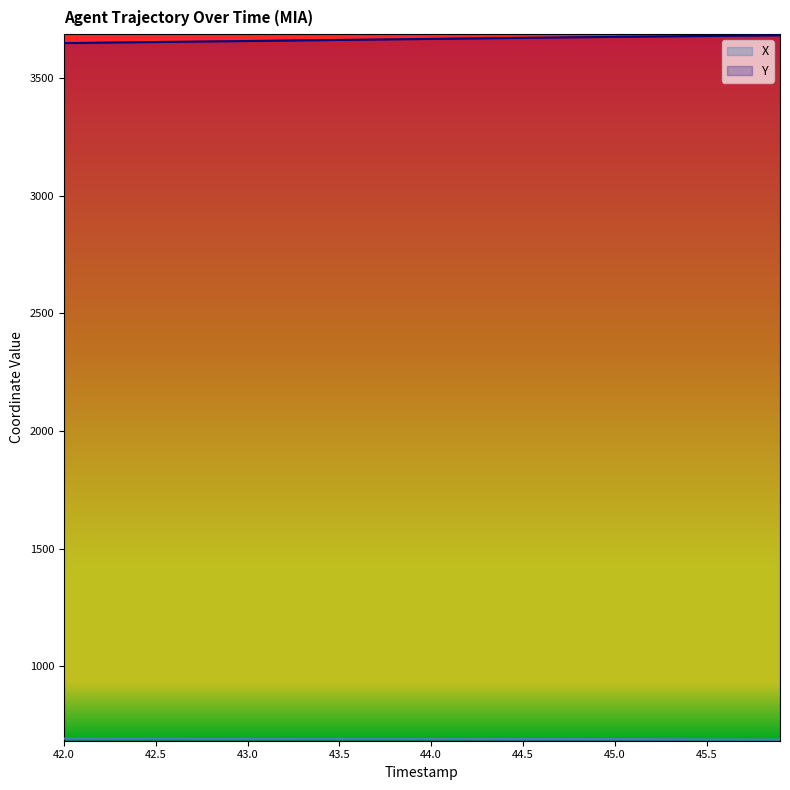

Rank the series at 42.1 from highest to lowest value.

Y, X